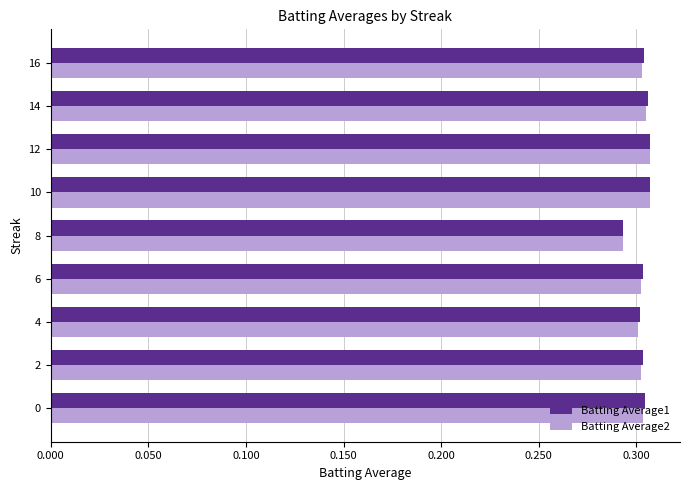

Where is Batting Average2 nearest to the value 0?

8